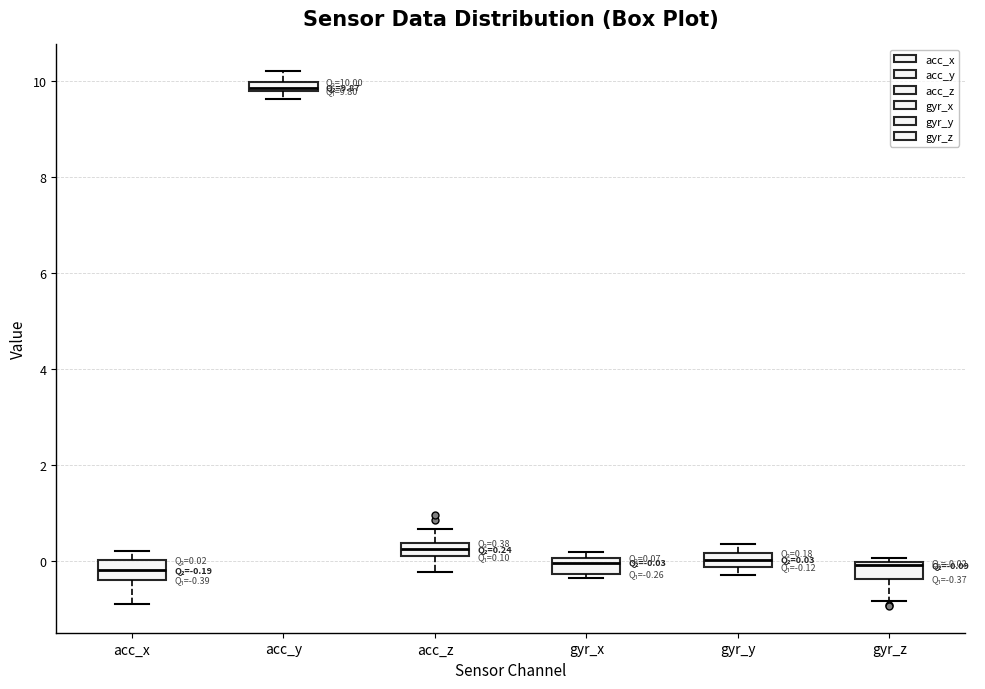

Which box has the highest median line?

acc_y